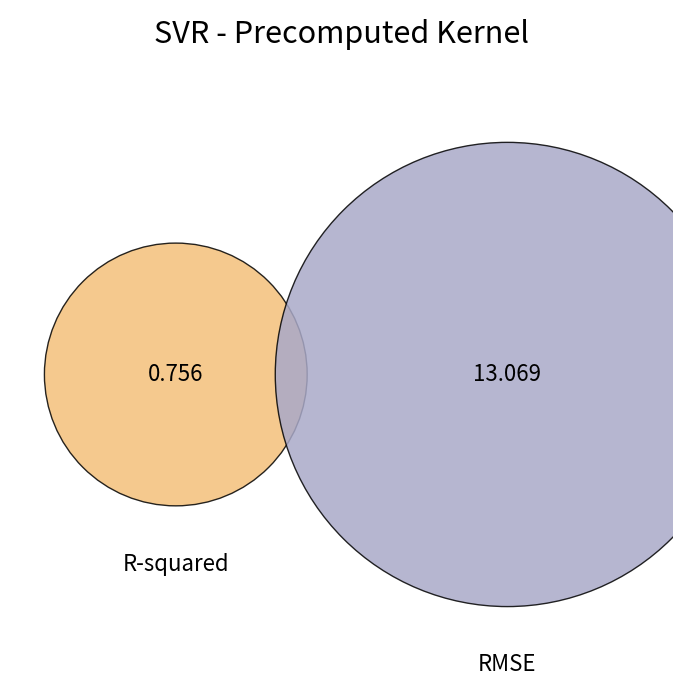

What is the smallest slice in the pie chart?

R-squared